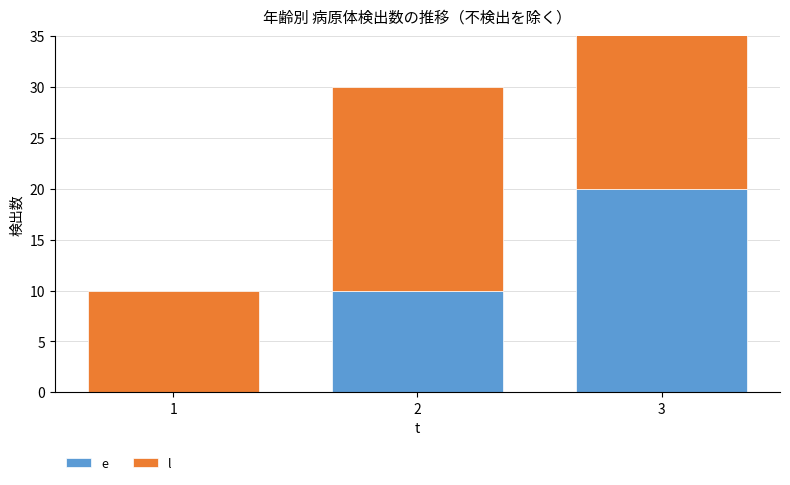

Which category has the highest value in the l series?

3